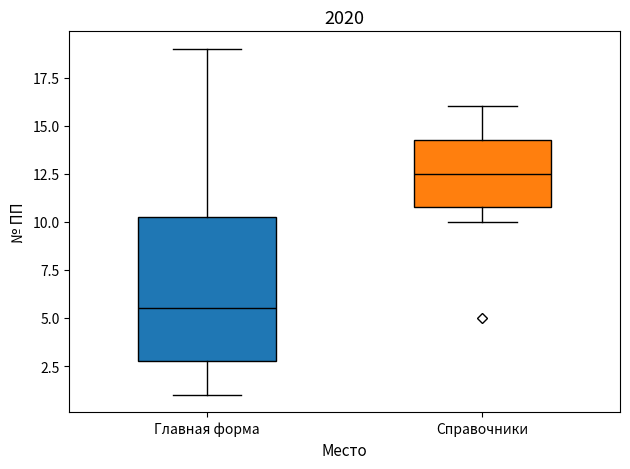

Which box has the lowest median line?

Главная форма